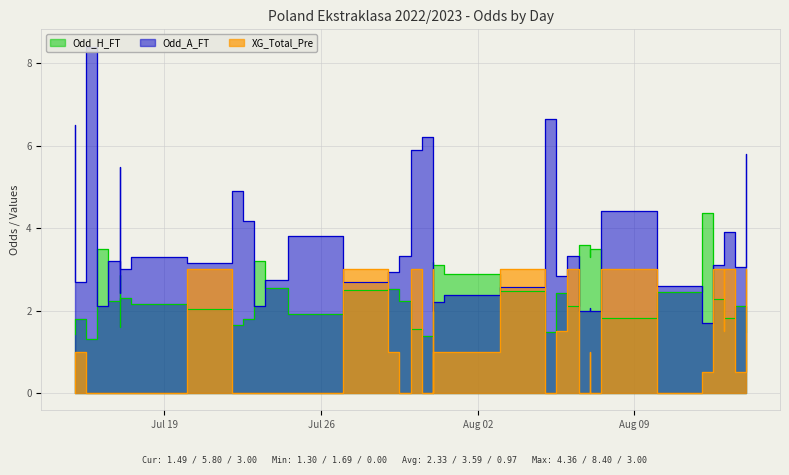

The value of Odd_H_FT at 27 is 0.8. True or false?

False